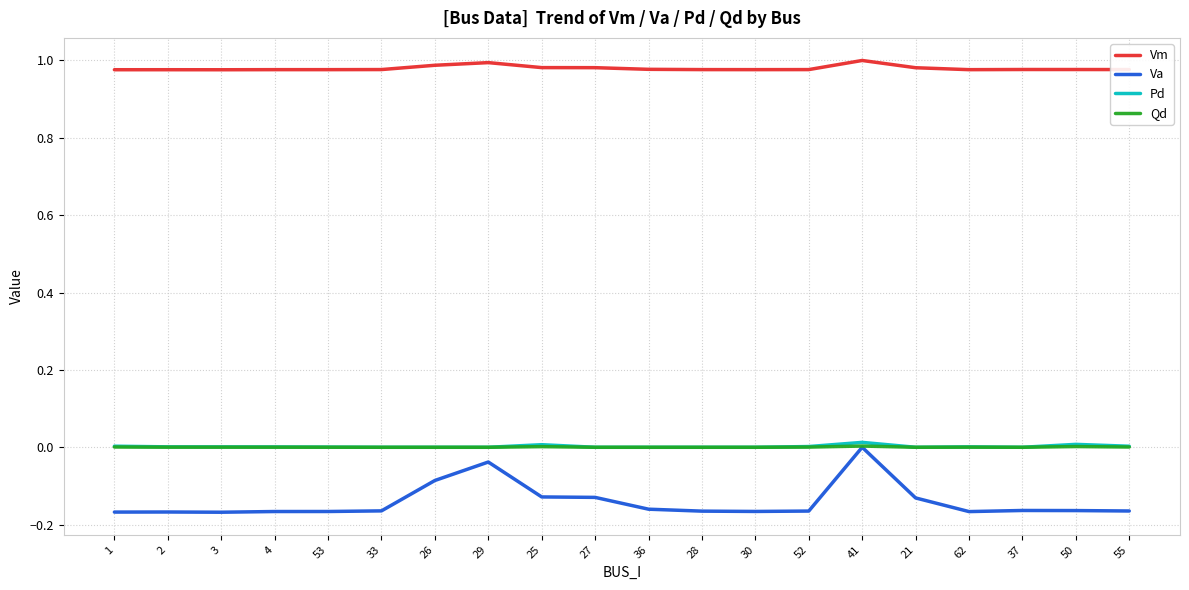

True or false: Vm and Va intersect in this chart.

False